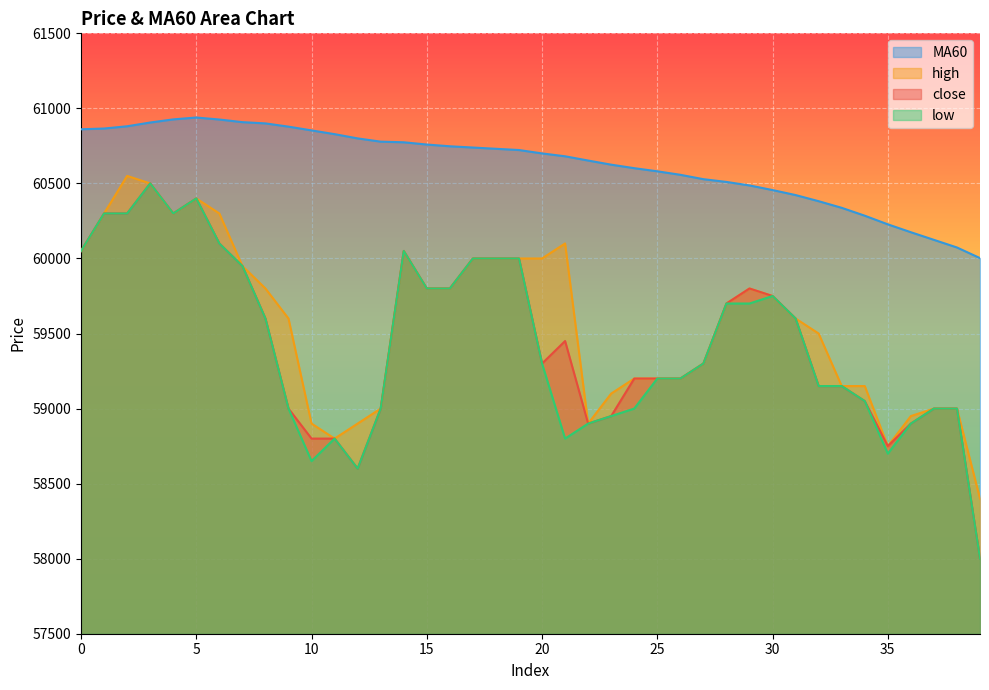

What is the average value of the close series?

59467.5